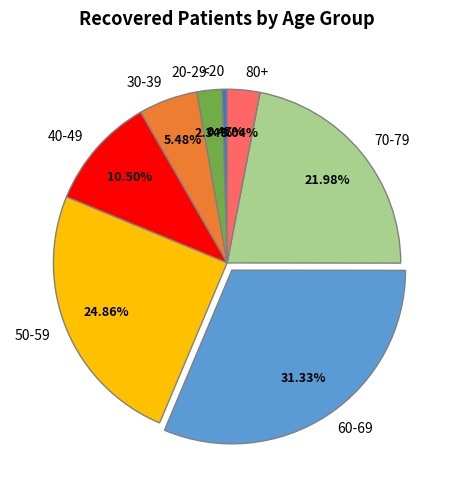

Rank the categories by value from highest to lowest.

60-69, 50-59, 70-79, 40-49, 30-39, 80+, 20-29, <20